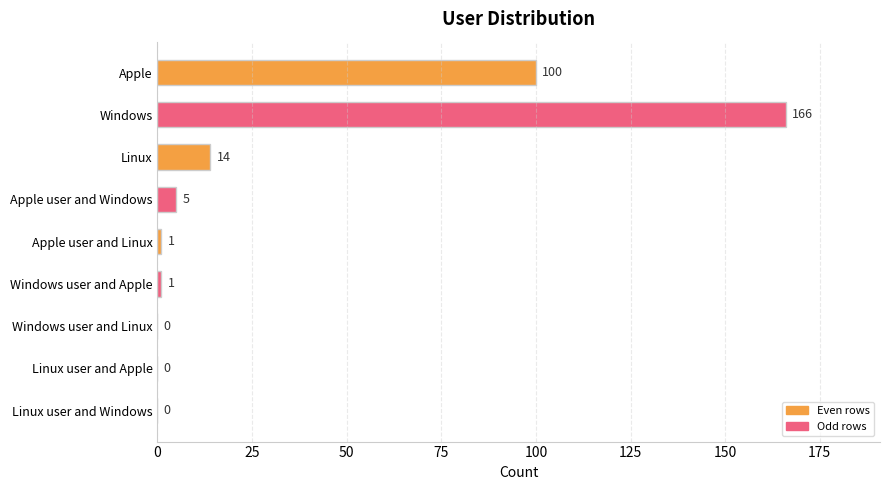

Count the number of categories in the chart.

9